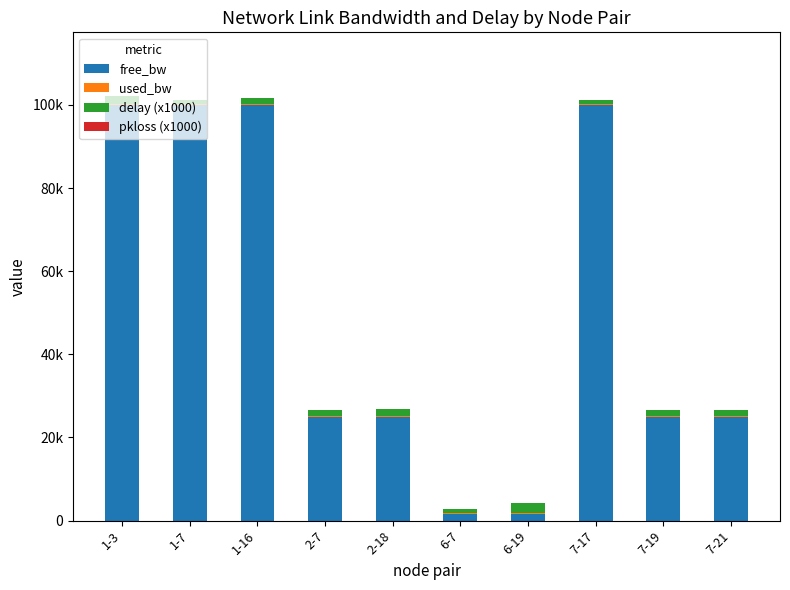

Are the bars horizontal?

No